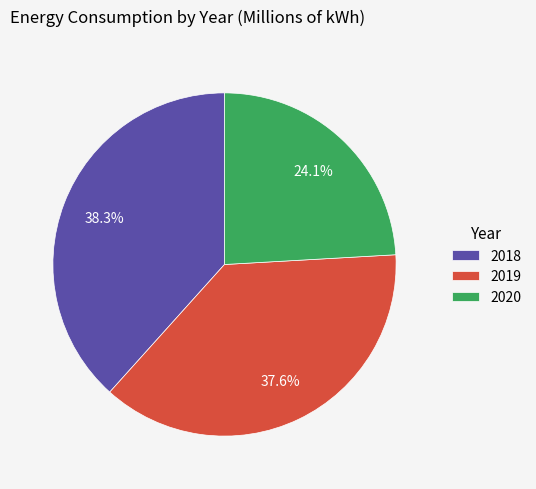

True or false: 2019 accounts for 38% of the total.

True